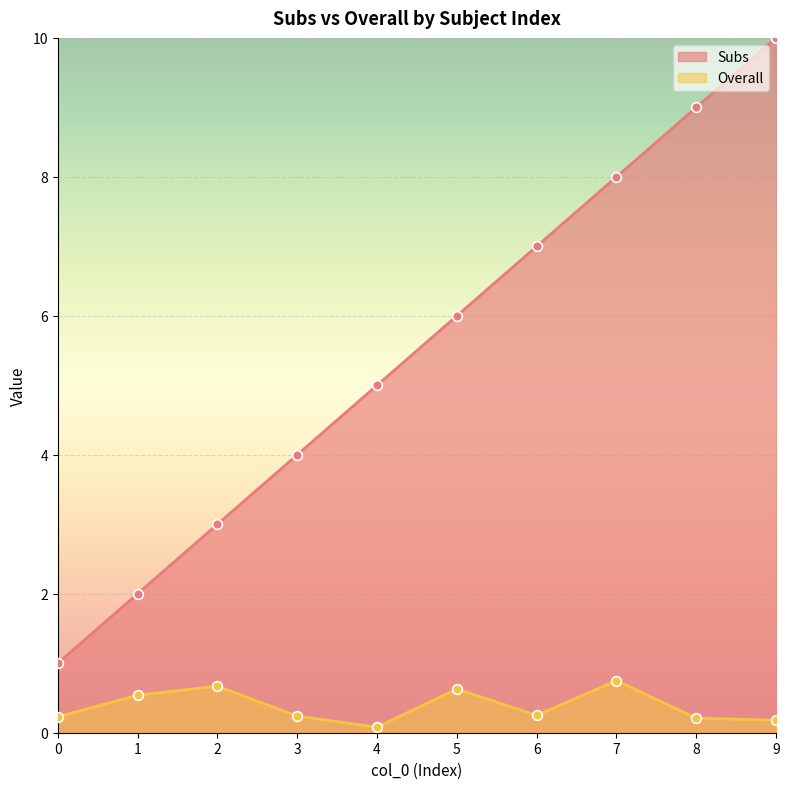

What is the value of the Overall point at the 10th from the left?

0.2